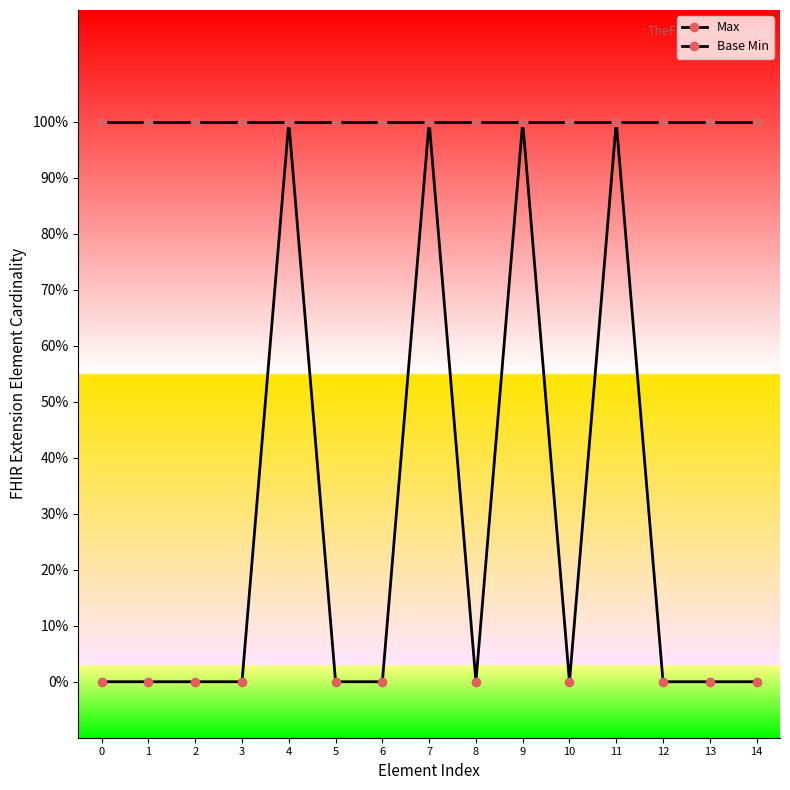

Reading left to right, list all the values displayed in this chart.

Max: 1	1	1	1	1	1	1	1	1	1	1	1	1	1	1
Base Min: 0	0	0	0	1	0	0	1	0	1	0	1	0	0	0